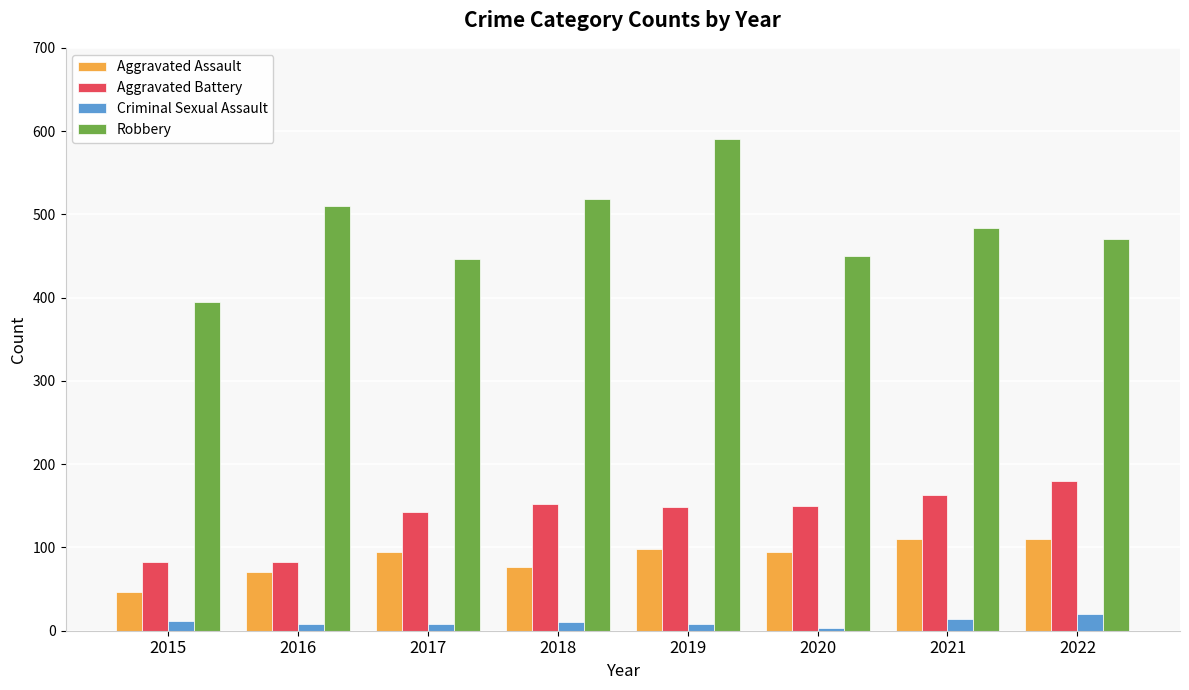

Count the number of categories in the chart.

8